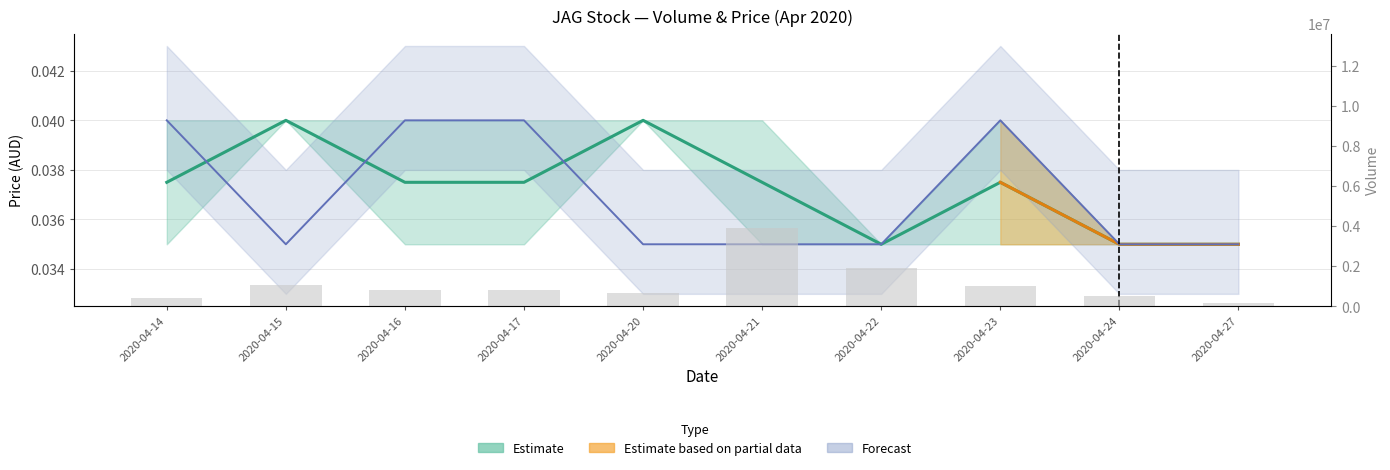

What is the difference between the values at 2020-04-27 and 2020-04-23?

849200